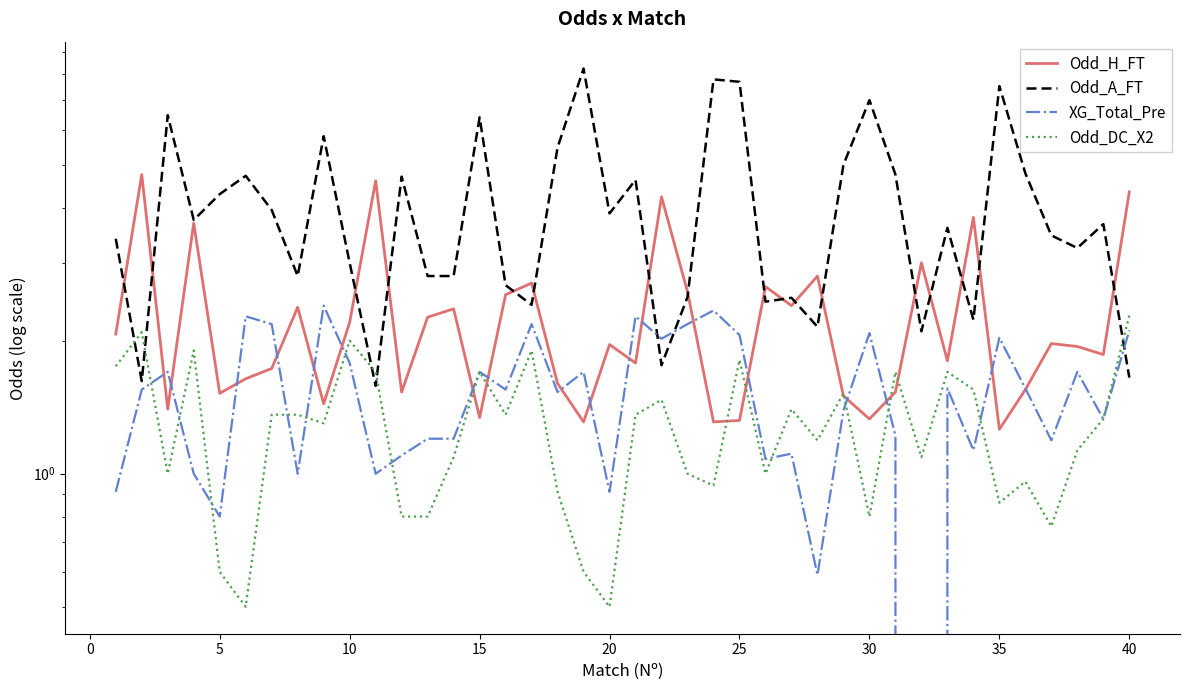

Is the value of Odd_DC_X2 at 28 greater than the value of XG_Total_Pre at 23?

No